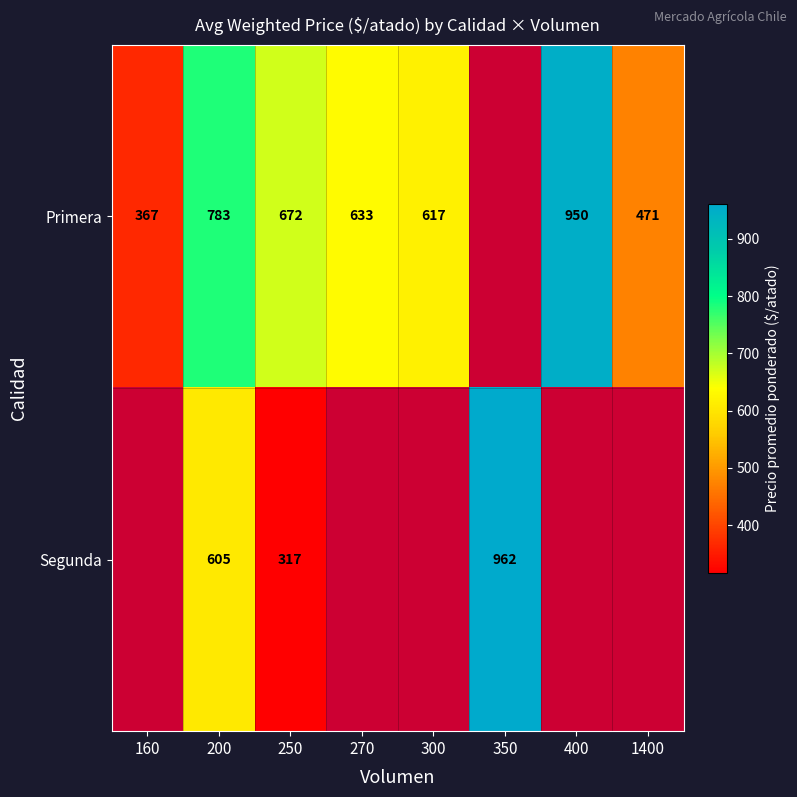

The Primera series shows 124 at 160. True or false?

False